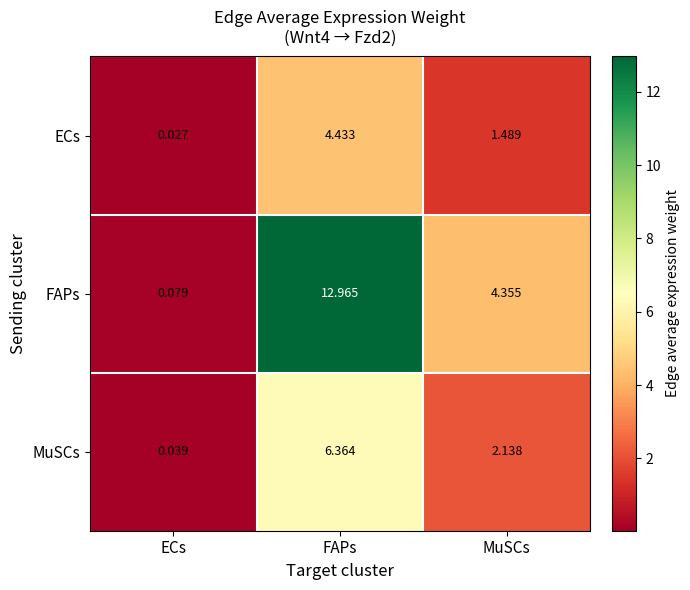

Rank the series by their average value, from lowest to highest.

ECs, MuSCs, FAPs